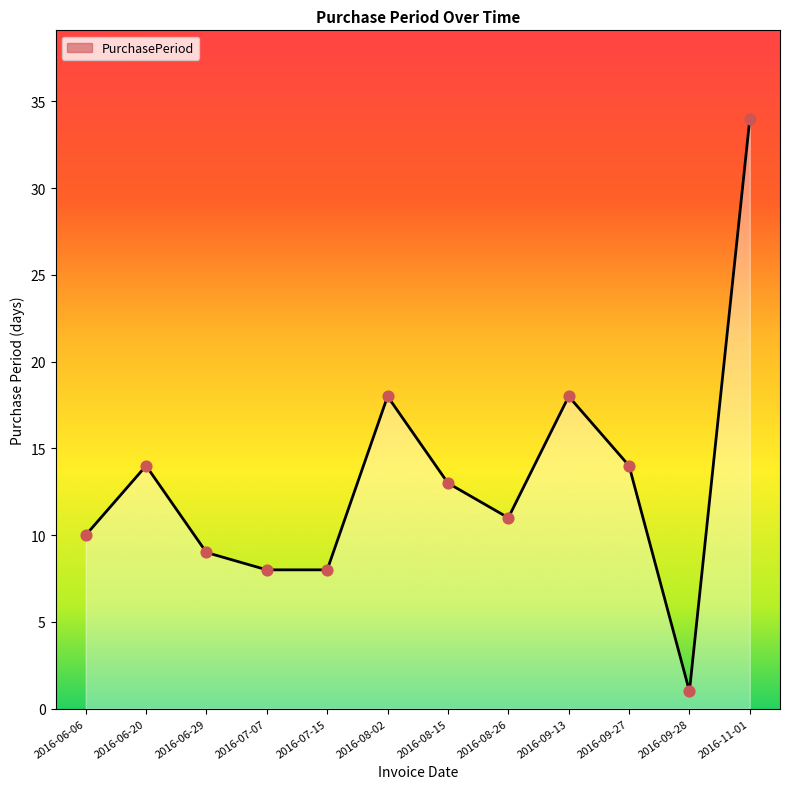

What is the change in value from 2016-08-15 to 2016-09-27?

+1